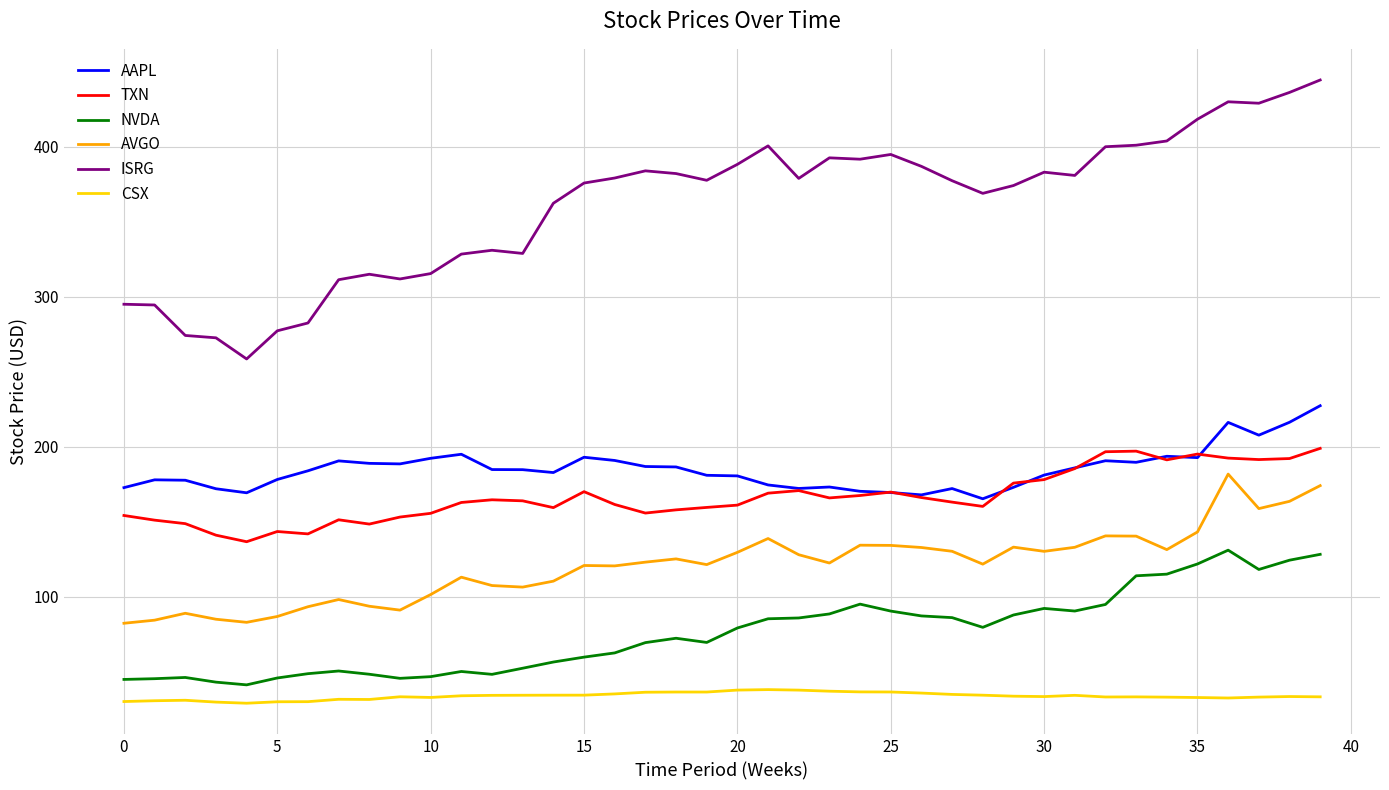

What is the sum of all TXN values?

6666.4